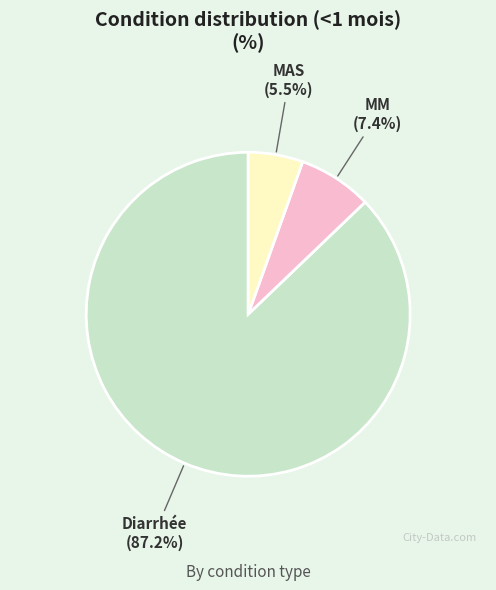

Does MM account for over 50% of the chart?

No